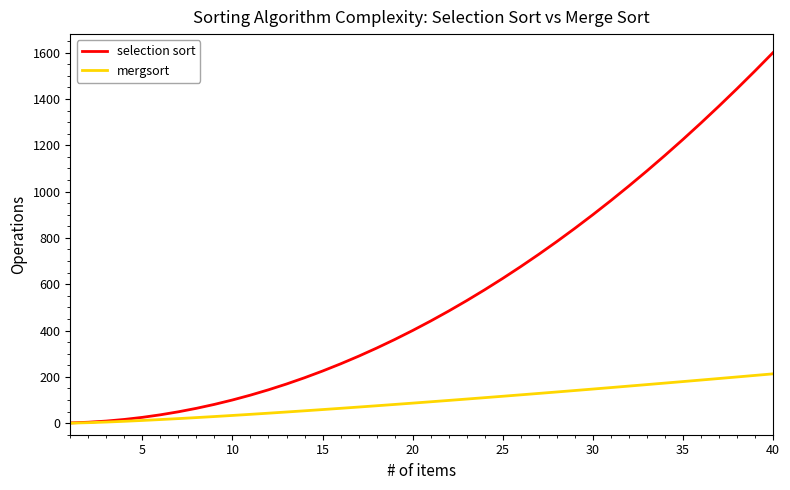

Rank the series by their maximum value, from lowest to highest.

mergsort, selection sort